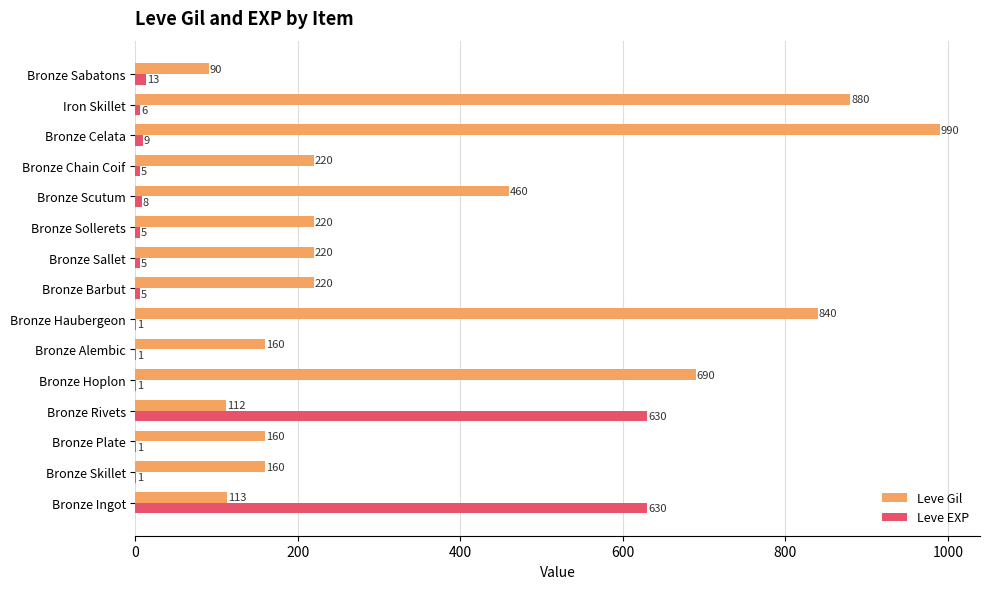

What value does the Leve EXP series have at Bronze Sabatons, to the nearest 10?

10